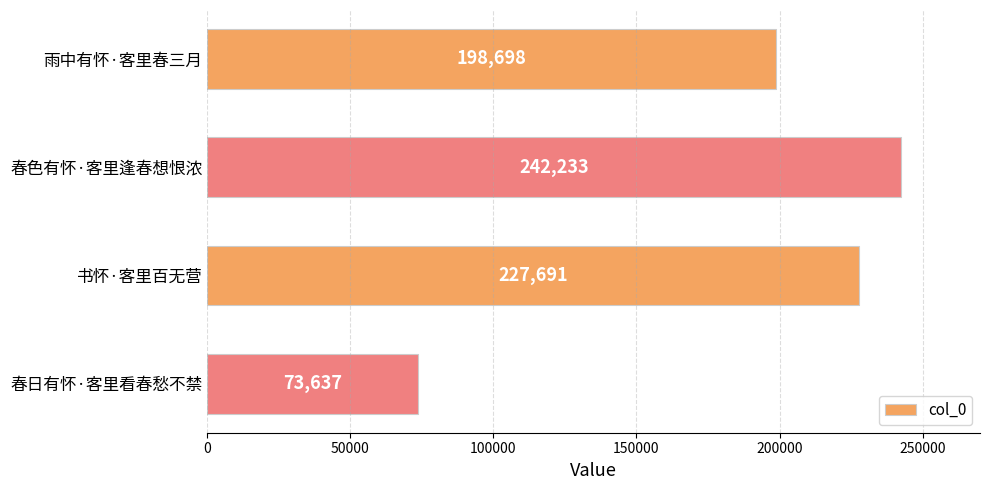

Where is the data nearest to the value 157935?

雨中有怀·客里春三月